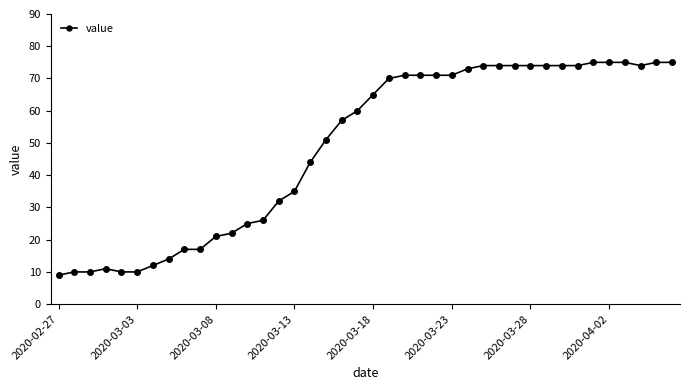

What is the value of the 23rd point from the left?

71